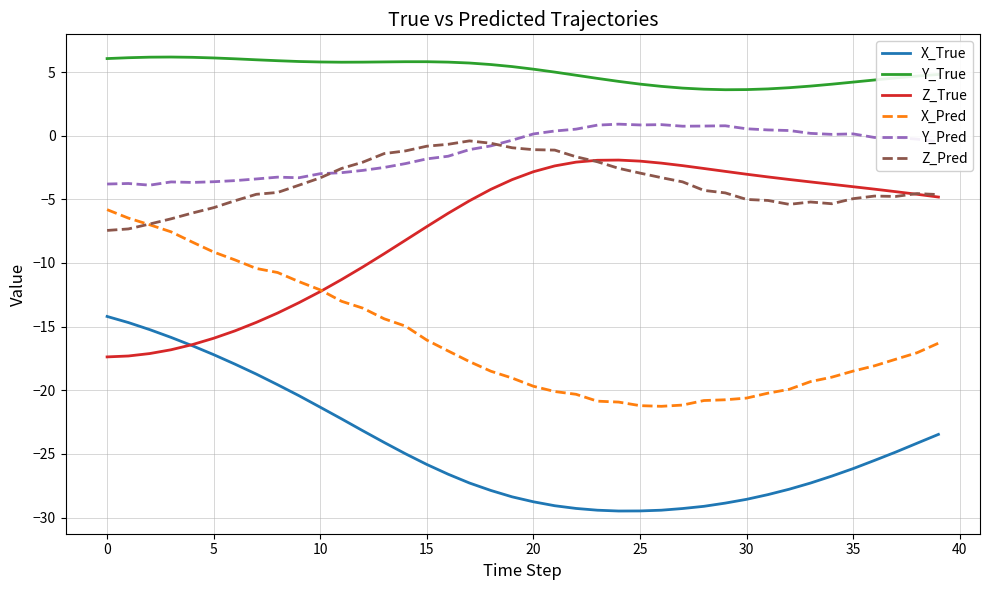

Which series has the largest total across all categories?

Y_True